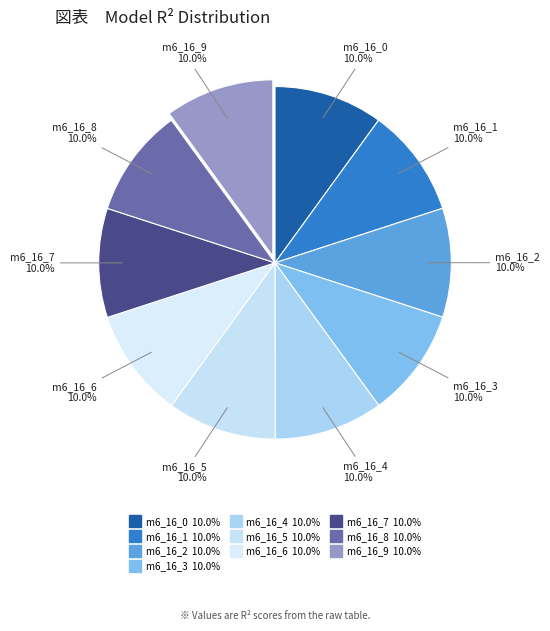

How many slices are in this pie chart?

10